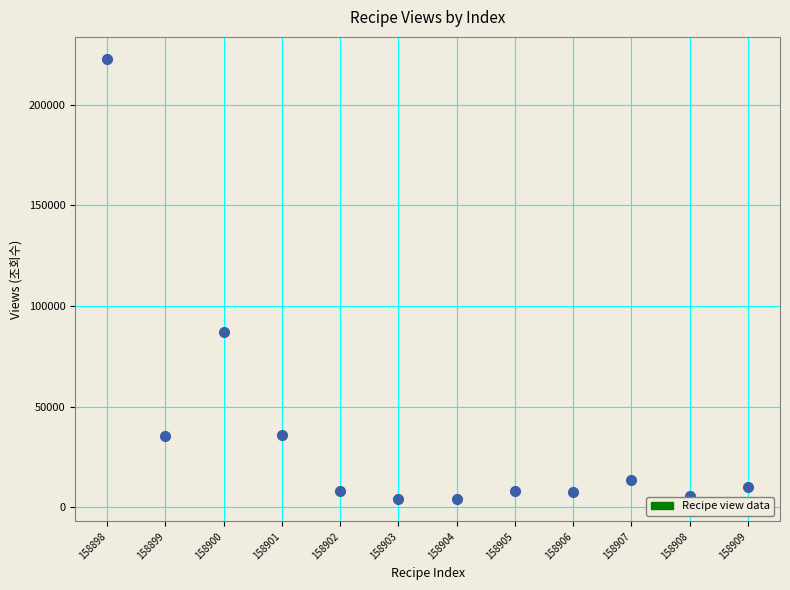

What is the average X value?

158904